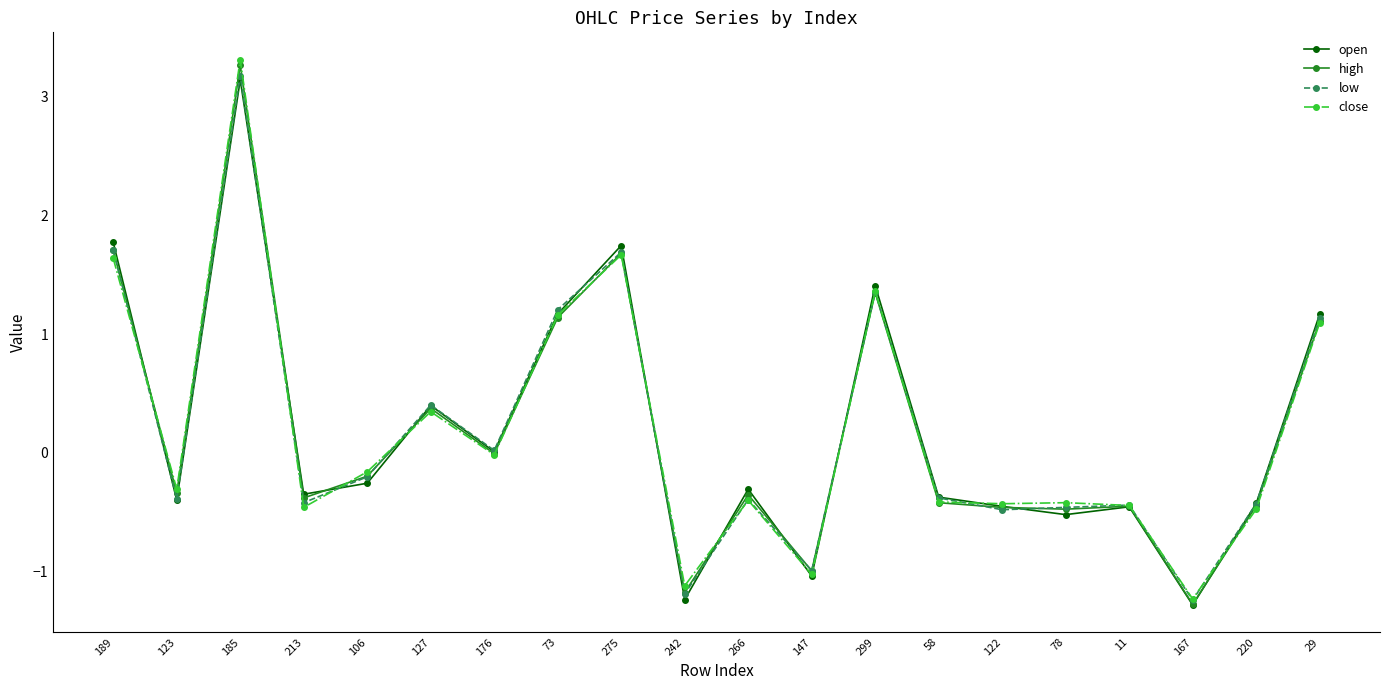

How many values in low are below zero?

12